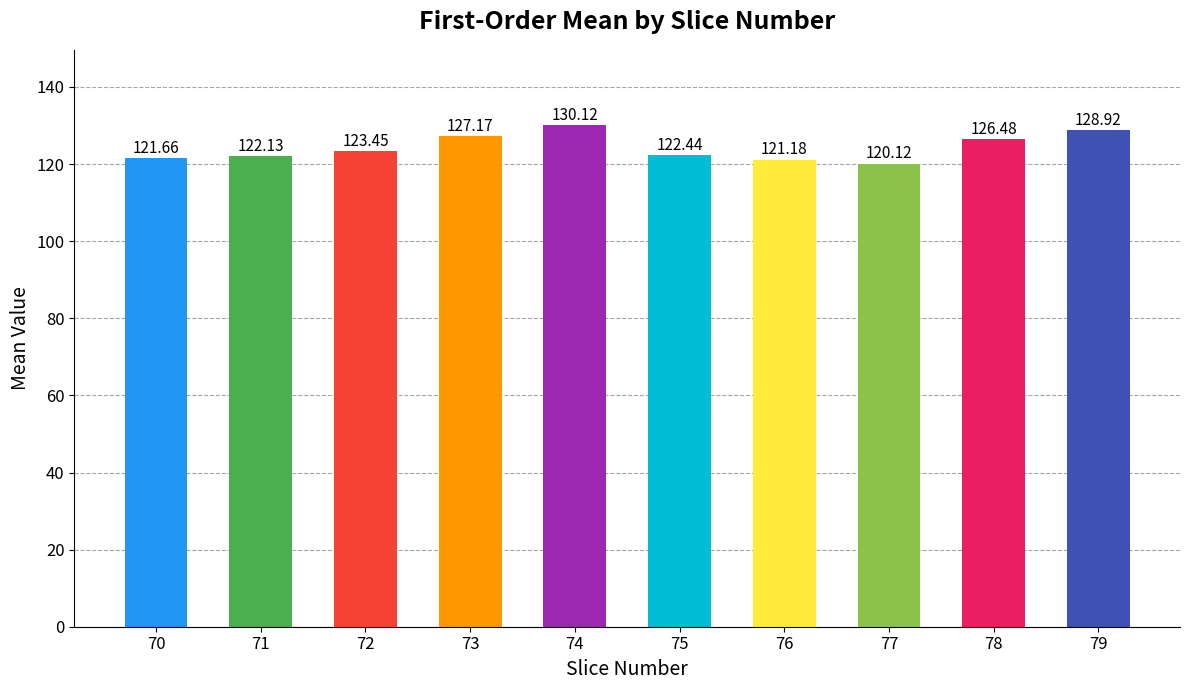

Which category has the lowest value across all series?

77